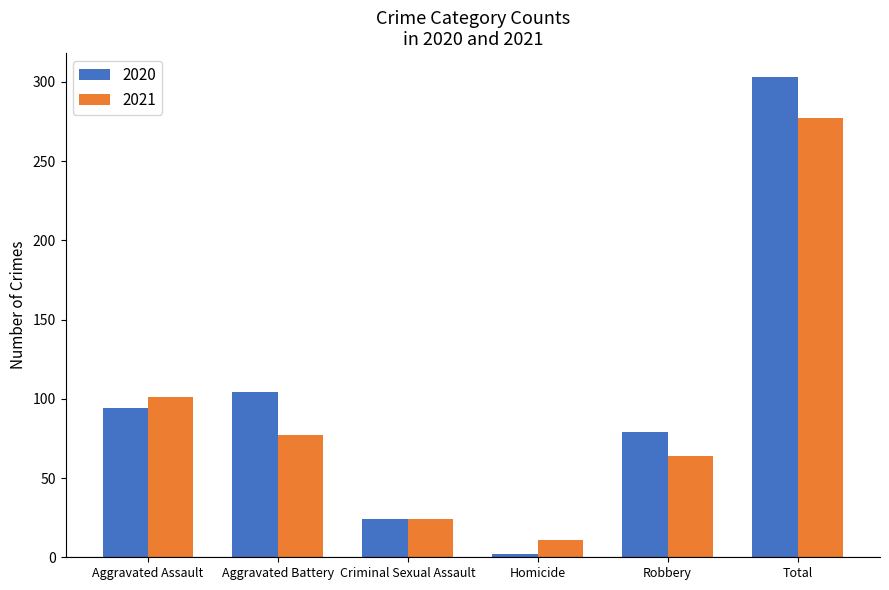

What is the label of the 5th bar from the left?

Robbery